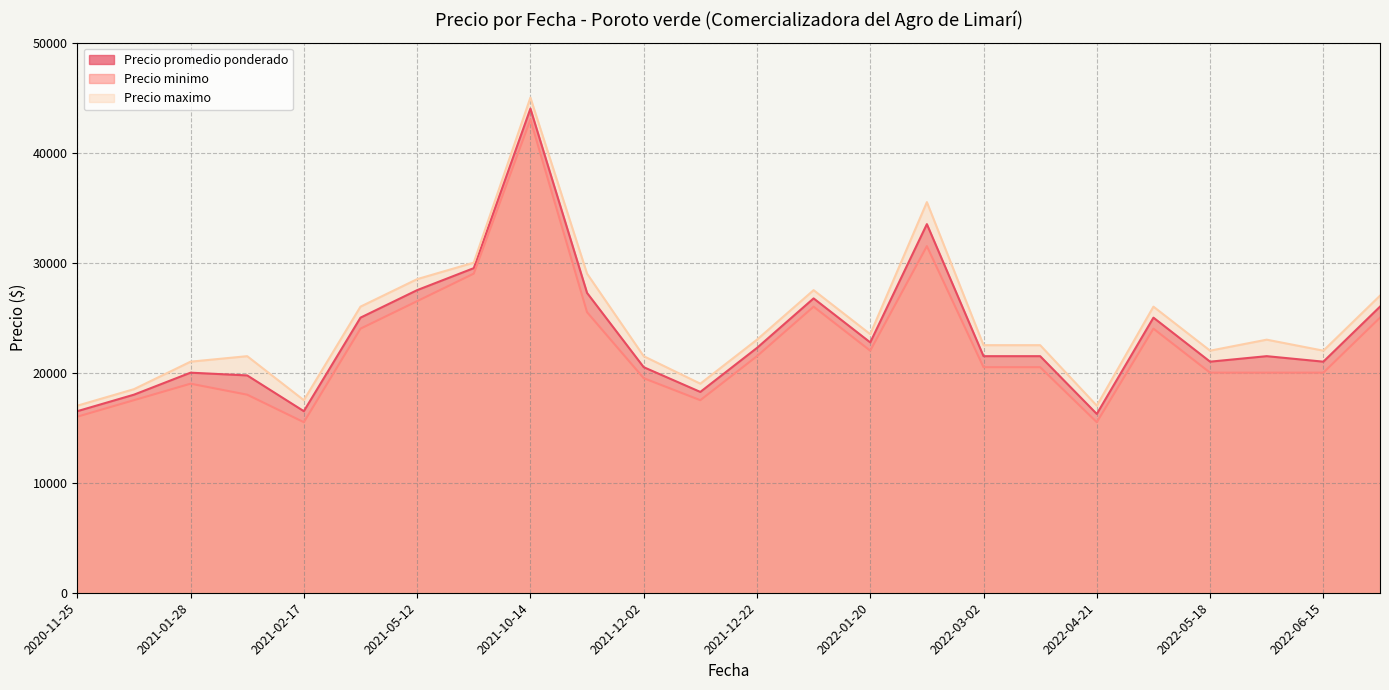

Is it true that Precio minimo equals 7204 at 2022-11-24?

False